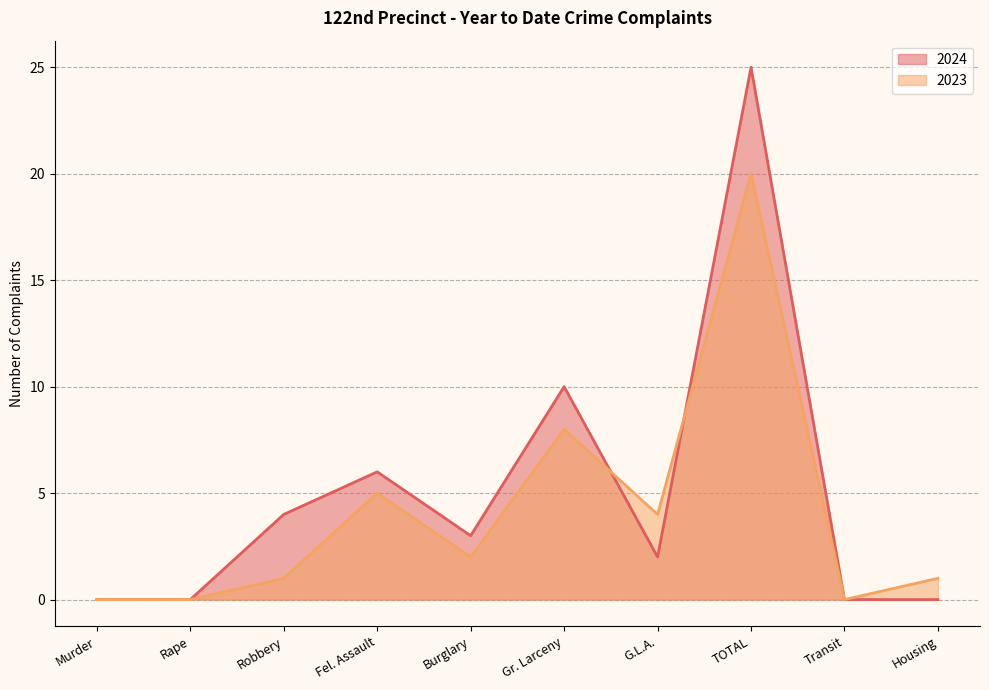

At which category does 2024 reach its first local peak?

Fel. Assault